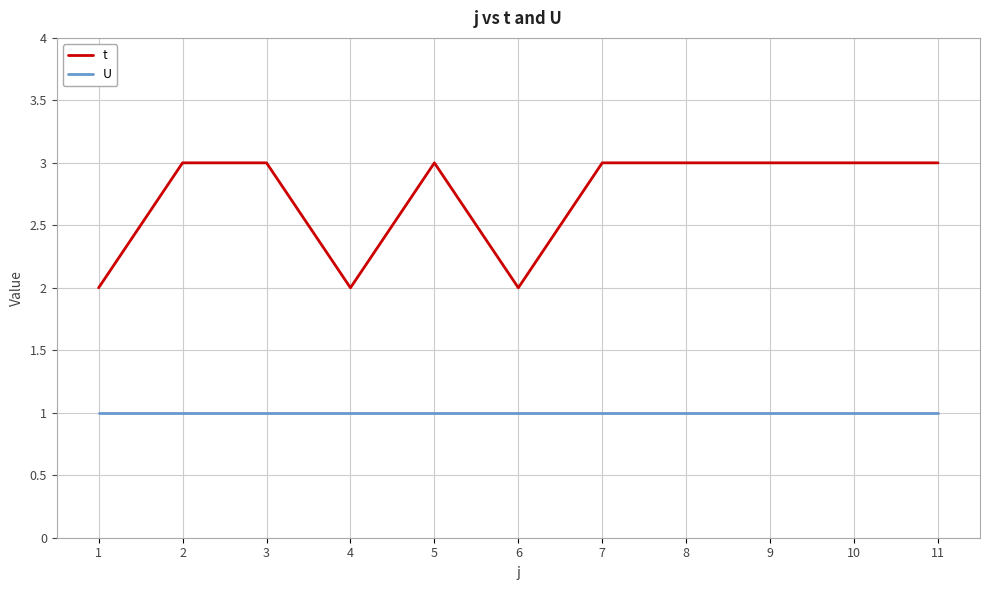

True or false: U and t intersect in this chart.

False